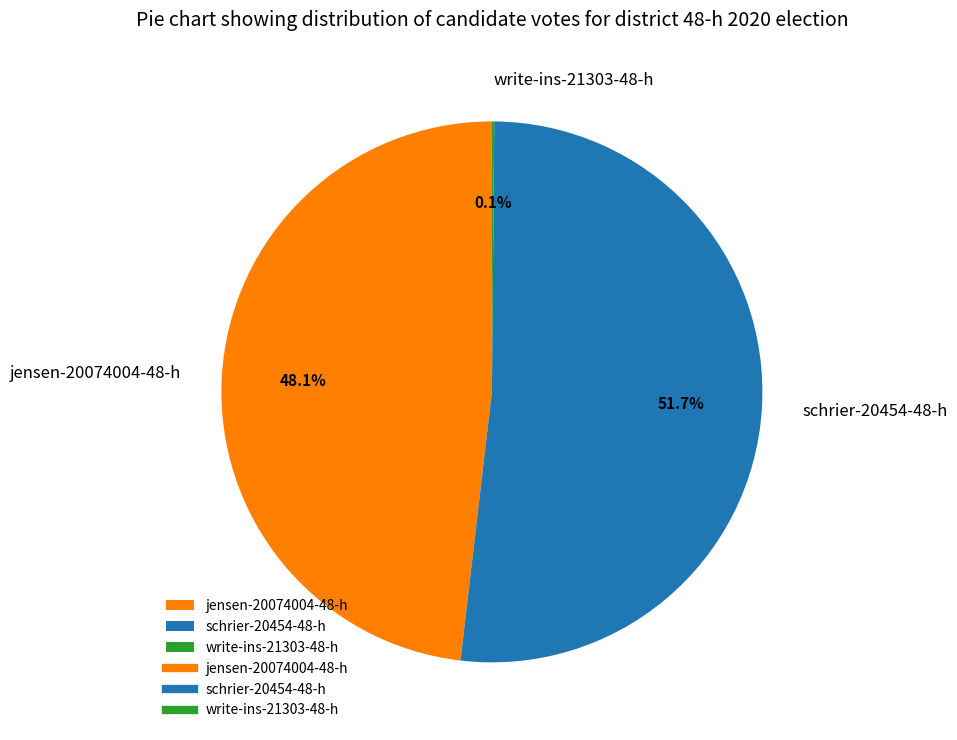

Which category accounts for the majority?

schrier-20454-48-h